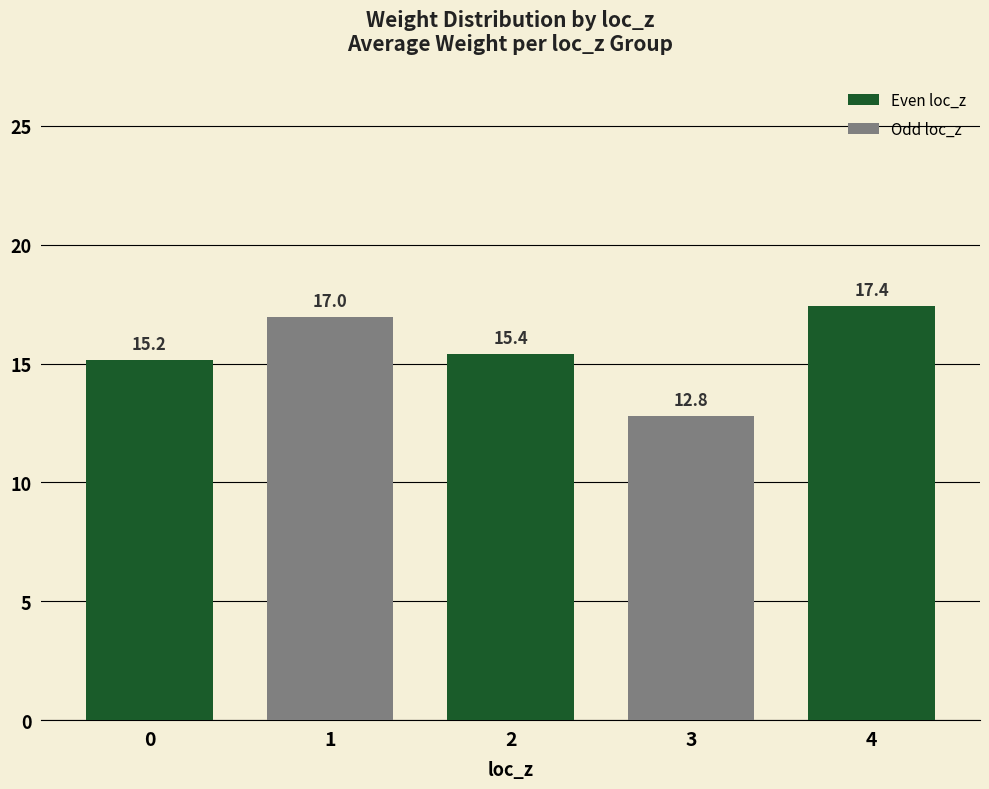

Between 4 and 3, which is larger?

4